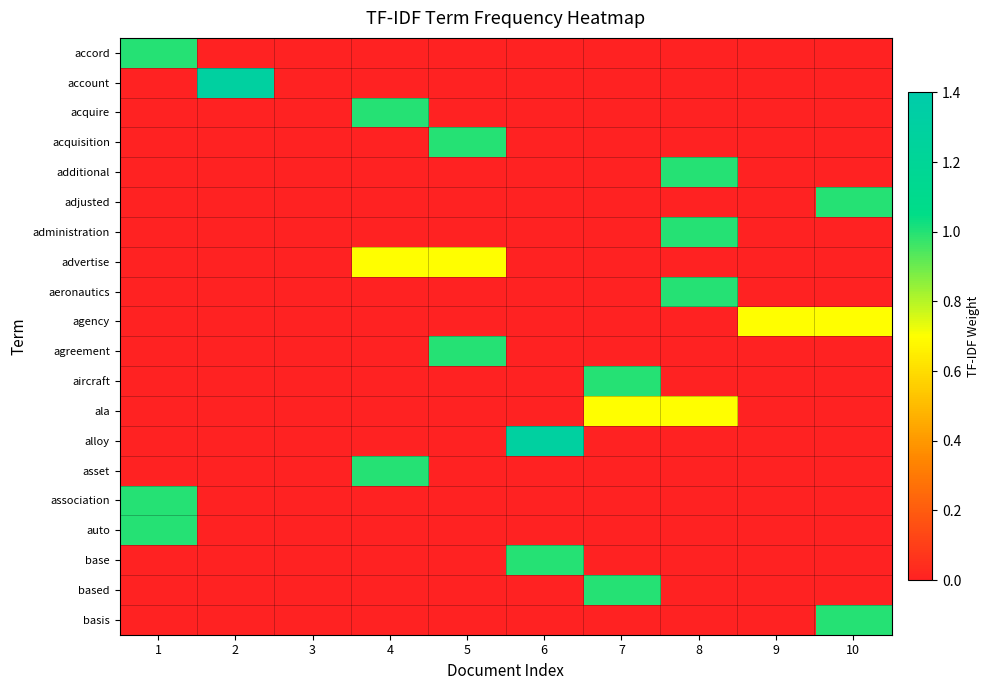

Between 2 and 9, which is larger?

2